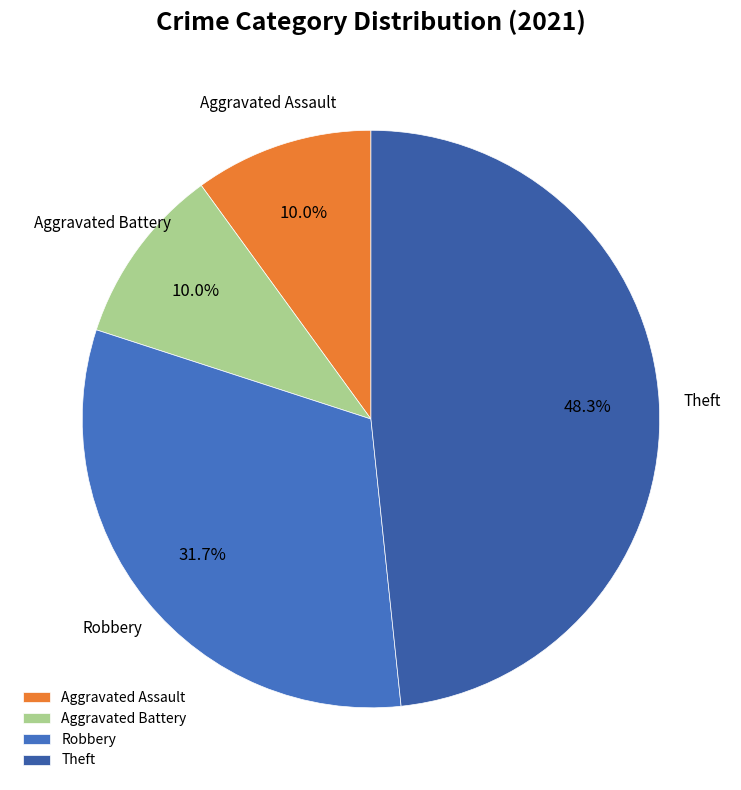

What percentage is the Robbery slice, to the nearest percent?

32%